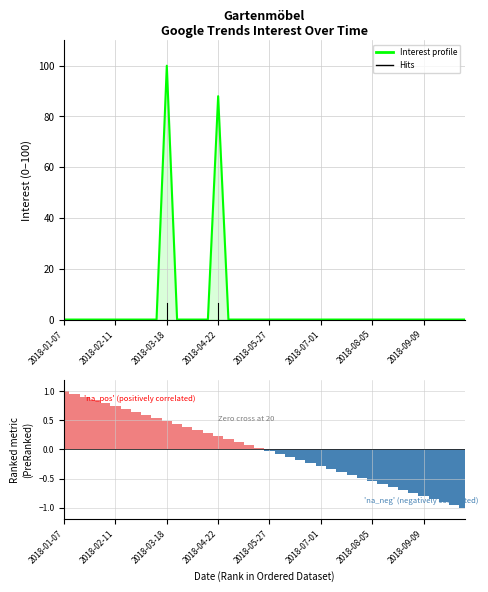

The value at 2018-01-21 is 0. True or false?

True